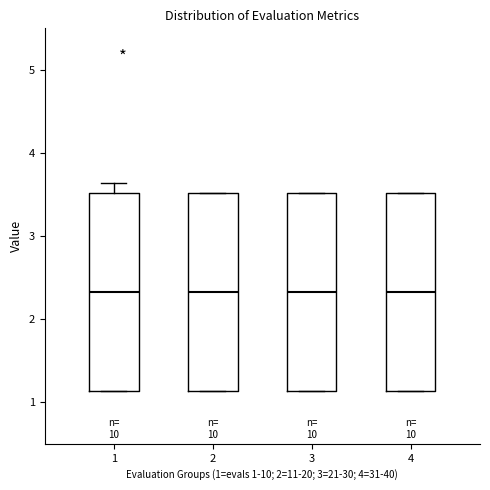

Reading left to right, transcribe this box plot: for each box, give where its median line is, the range the box spans, and where its two whiskers end, as read against the y-axis. The values are not printed on the chart, so give them approximately, as read against the axis.

1: median 2.3, box 1.1 to 3.5, whiskers 1.1 to 3.6
2: median 2.3, box 1.1 to 3.5, whiskers 1.1 to 3.5
3: median 2.3, box 1.1 to 3.5, whiskers 1.1 to 3.5
4: median 2.3, box 1.1 to 3.5, whiskers 1.1 to 3.5